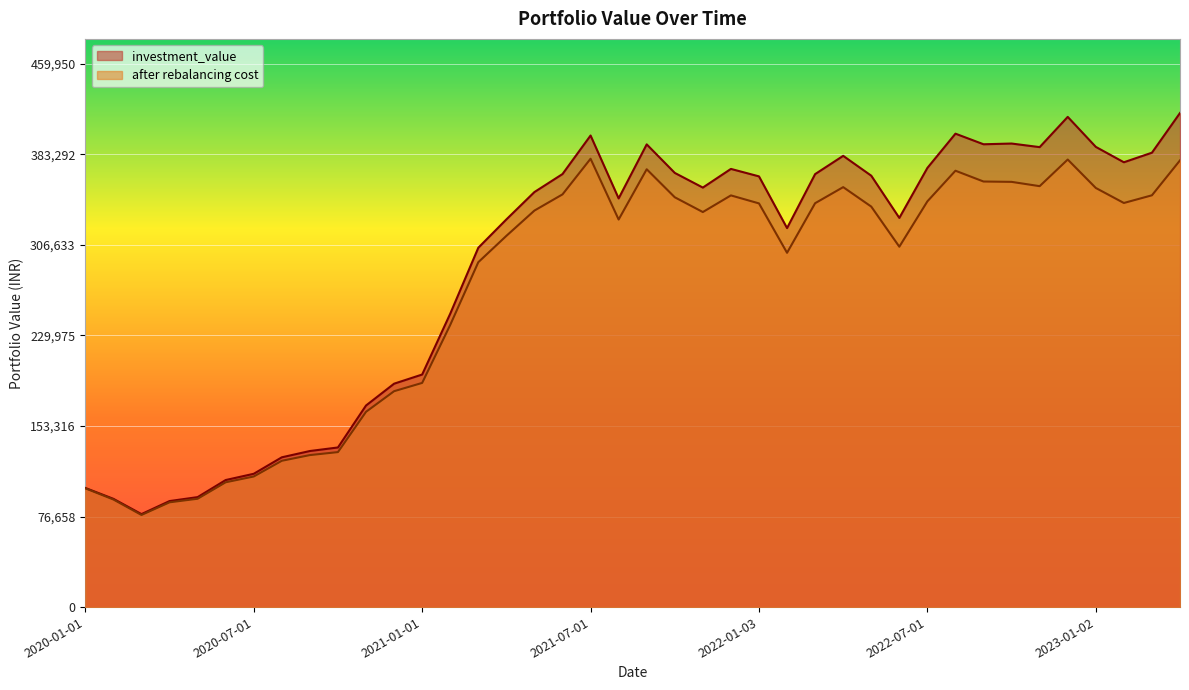

Reading right to left, what are all the values shown in this chart?

investment_value: 418137.0	384544.9	376447.8	389471.2	414849.6	389259.4	392295.9	391675.6	400643.4	371660.8	329350.3	365077.6	381882.6	366421.7	320733.5	364509.5	370822.7	355028.5	367437.3	391584.4	345850.7	399091.8	366469.1	351249.1	328073.8	304095.8	248283.0	196814.8	189057.5	170596.1	135087.5	132082.1	126758.7	112816.4	107519.8	93062.0	89728.7	78690.7	91625.8	100815.9
after rebalancing cost: 378046.9	348489.4	341991.4	354702.2	378757.7	356224.3	359857.7	360152.3	369293.4	343371.8	304988.9	338932.6	355402.4	341796.5	299836.9	341635.9	348401.4	334320.5	346821.1	370527.7	327989.8	379433.3	349260.5	335568.0	314155.9	291857.8	238809.6	189711.1	182700.6	165257.0	131168.5	128641.4	123812.8	110521.9	105623.8	91680.6	88668.7	77968.1	91059.2	100515.9